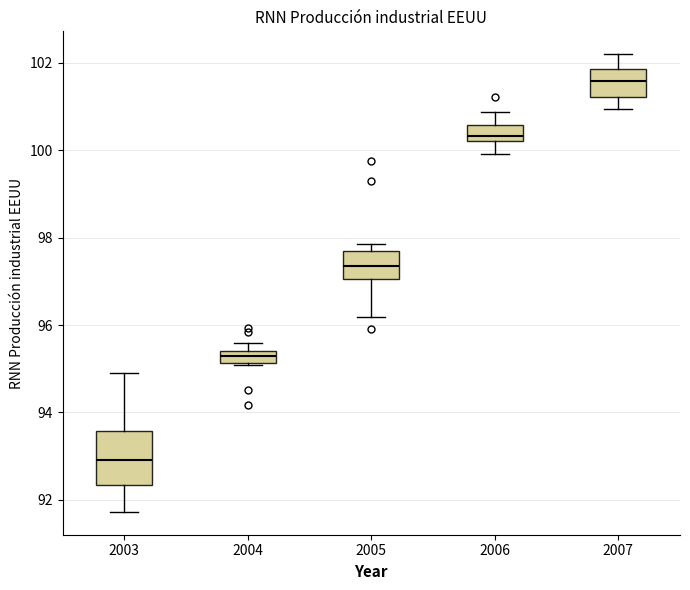

Which box is the tallest, from its lower edge to its upper edge?

2003